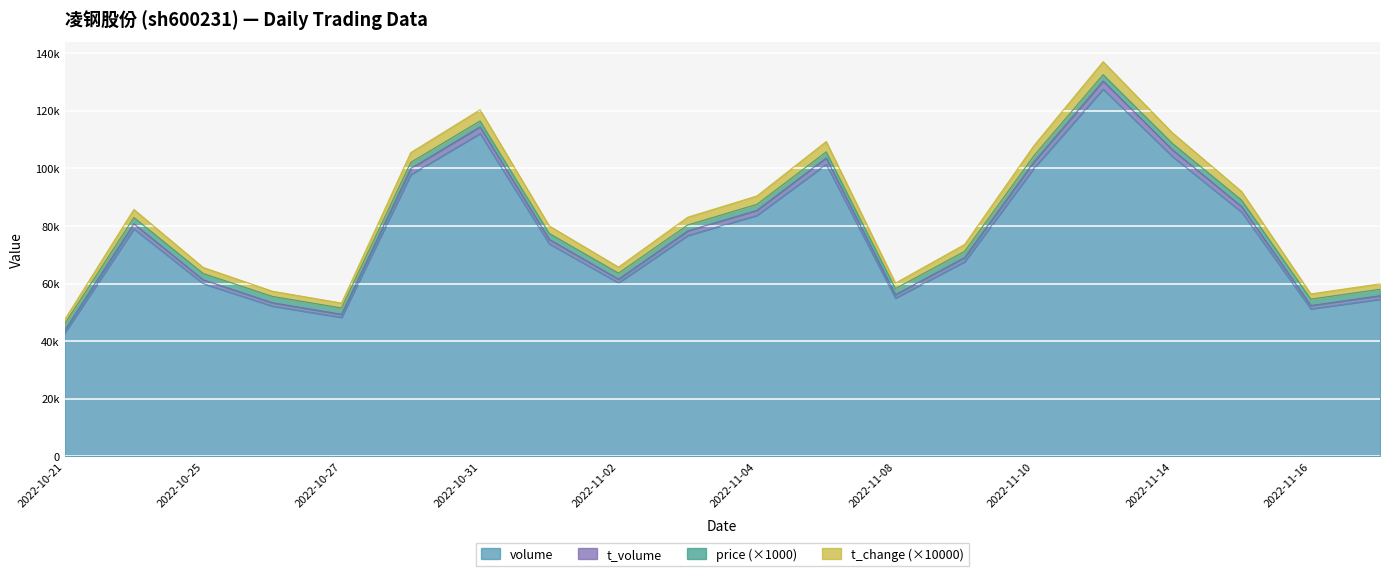

How many interior local peaks does the t_change series have?

4